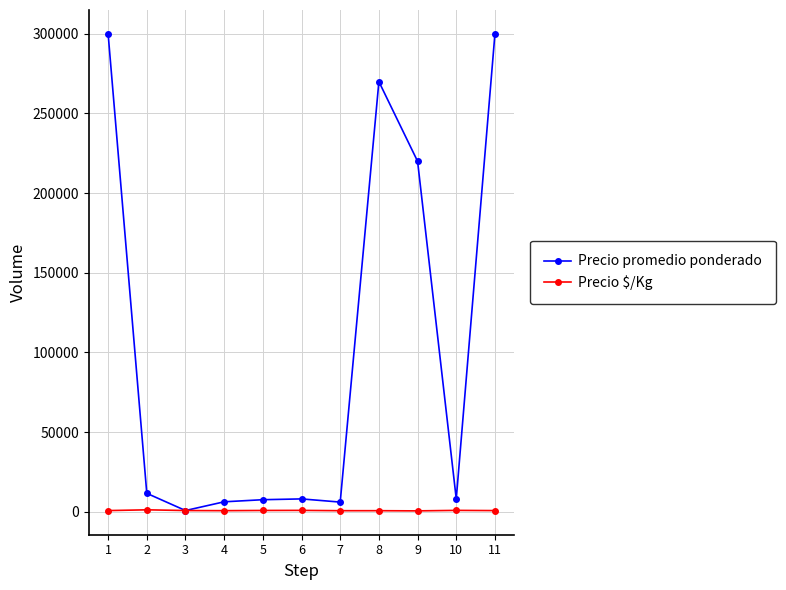

The Precio $/Kg series shows 600 at 7. True or false?

True